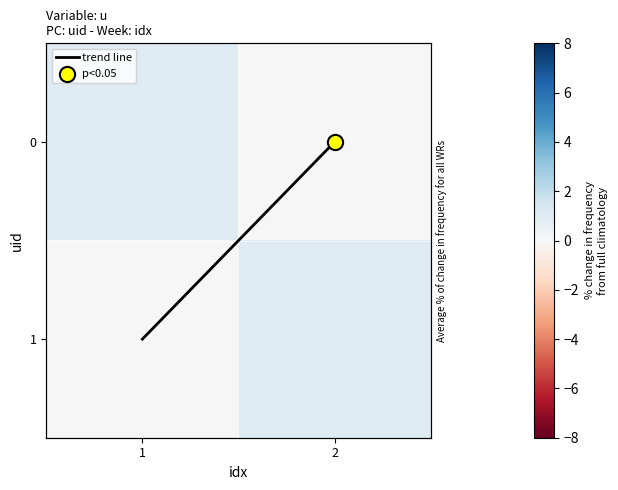

Is the value of trend line at 2 greater than the value of 0 at 2?

No